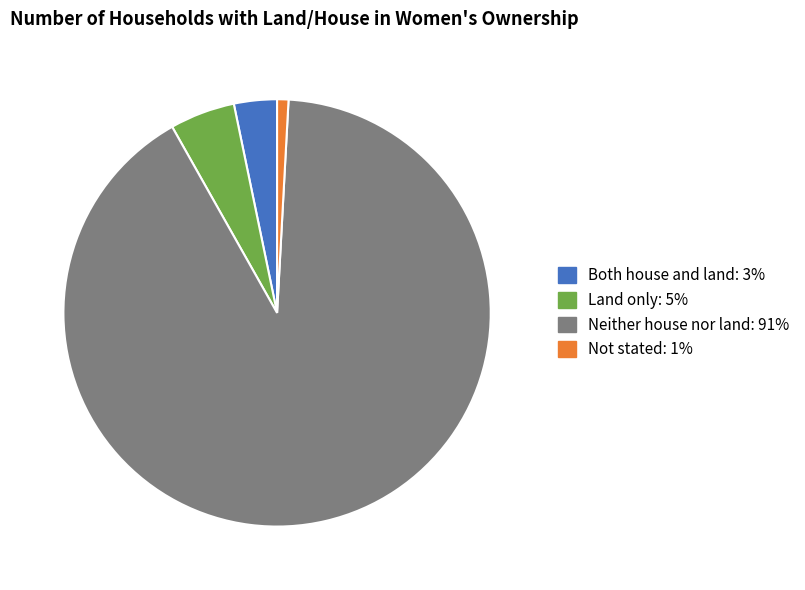

Which slice is the smallest?

Not stated